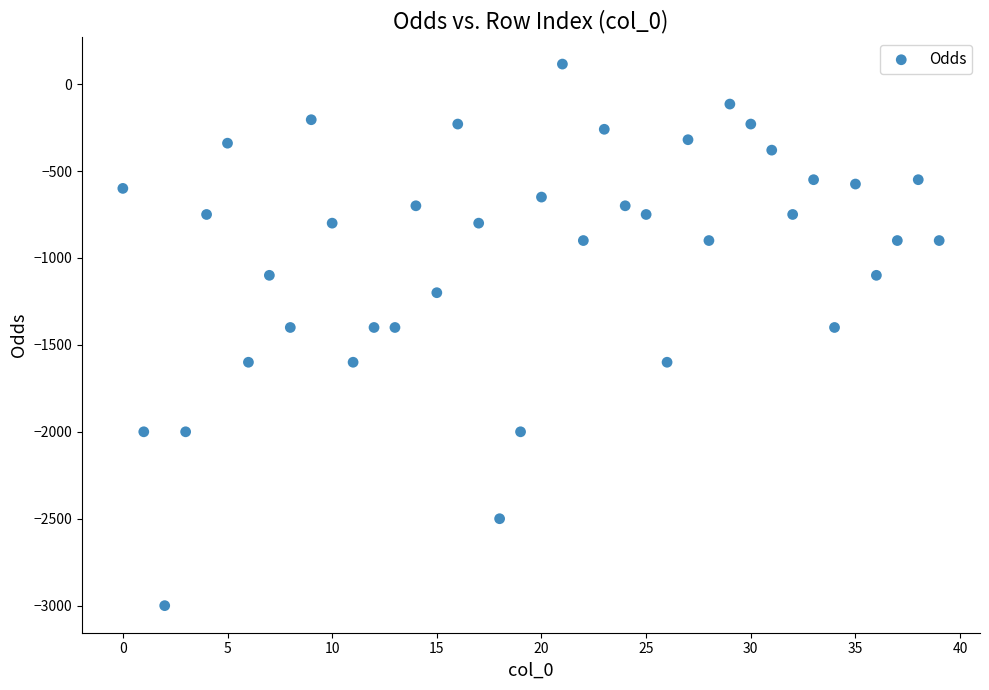

What is the range of Y values (max minus min)?

3115